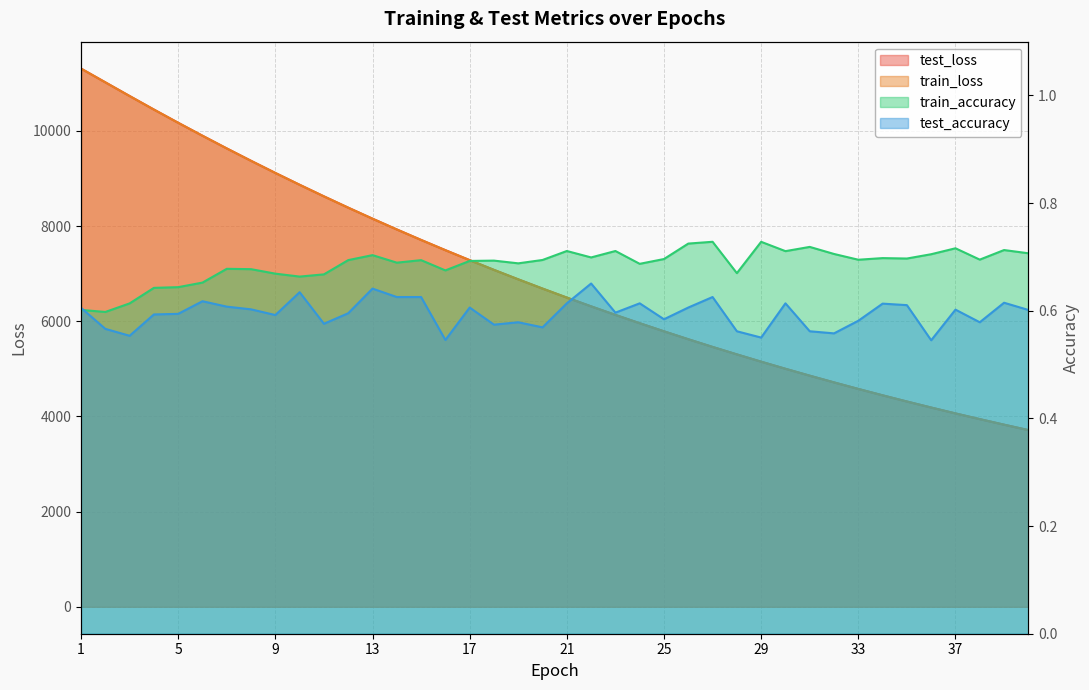

What is the difference between the test_loss values at 26 and 13?

2533.1